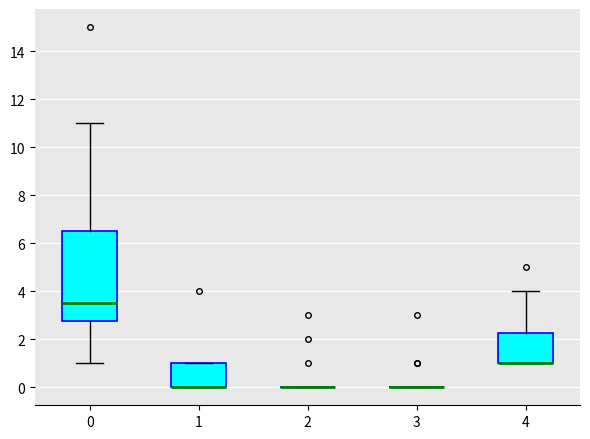

Where does the median line of the box at x = 0 sit on the y-axis? The values are not printed on the chart, so give them approximately, as read against the axis.

3.6